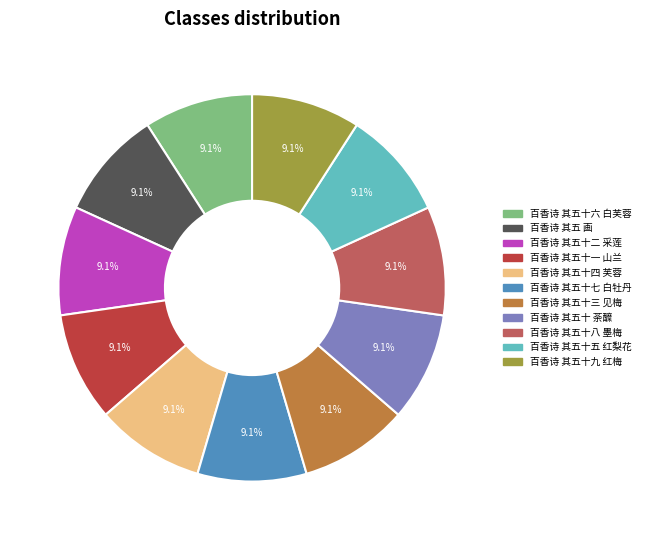

What percentage is the 百香诗 其五十三 见梅 slice, to the nearest percent?

9%